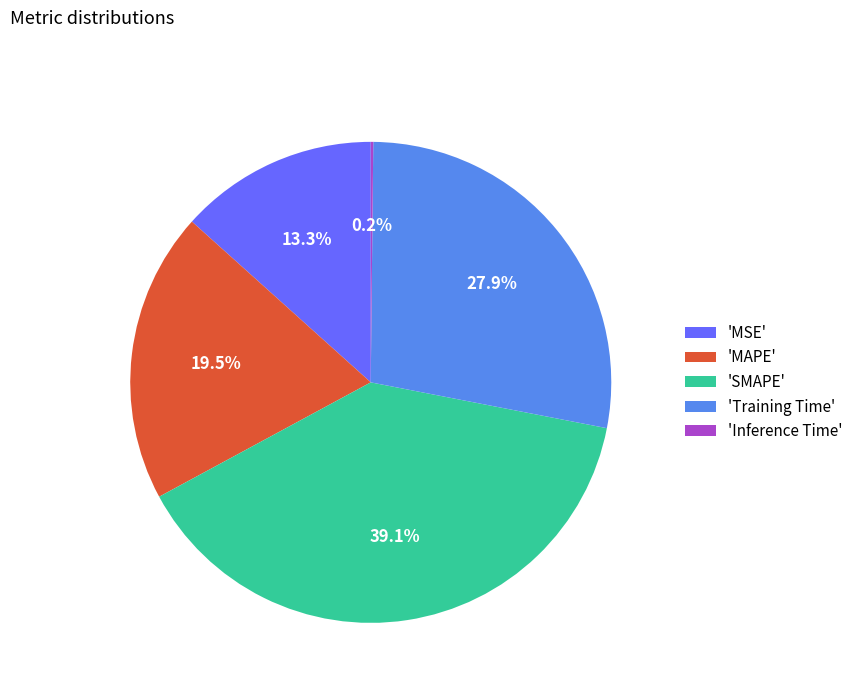

How much of the chart is everything except 'Training Time'?

72.1%